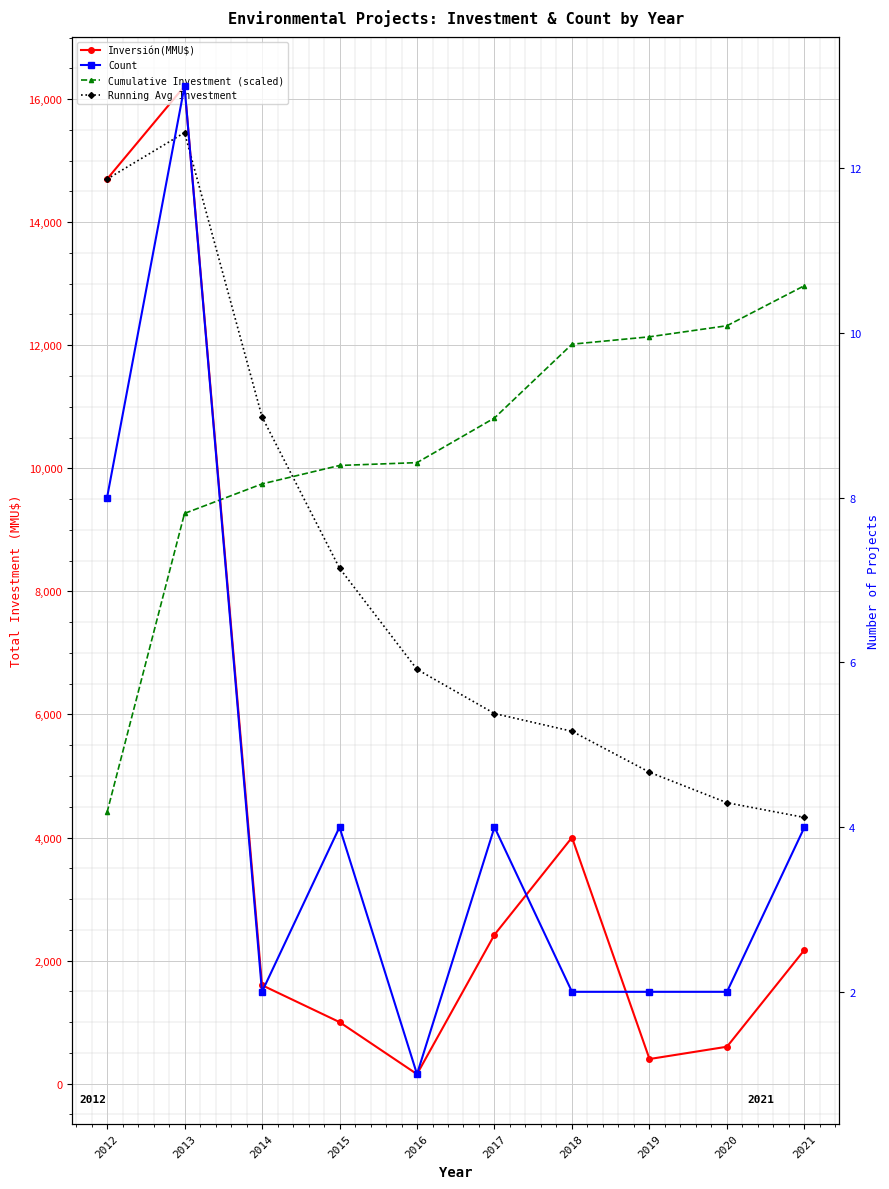

What is the difference between the Inversión(MMU$) values at 2012 and 2017?

12279.0